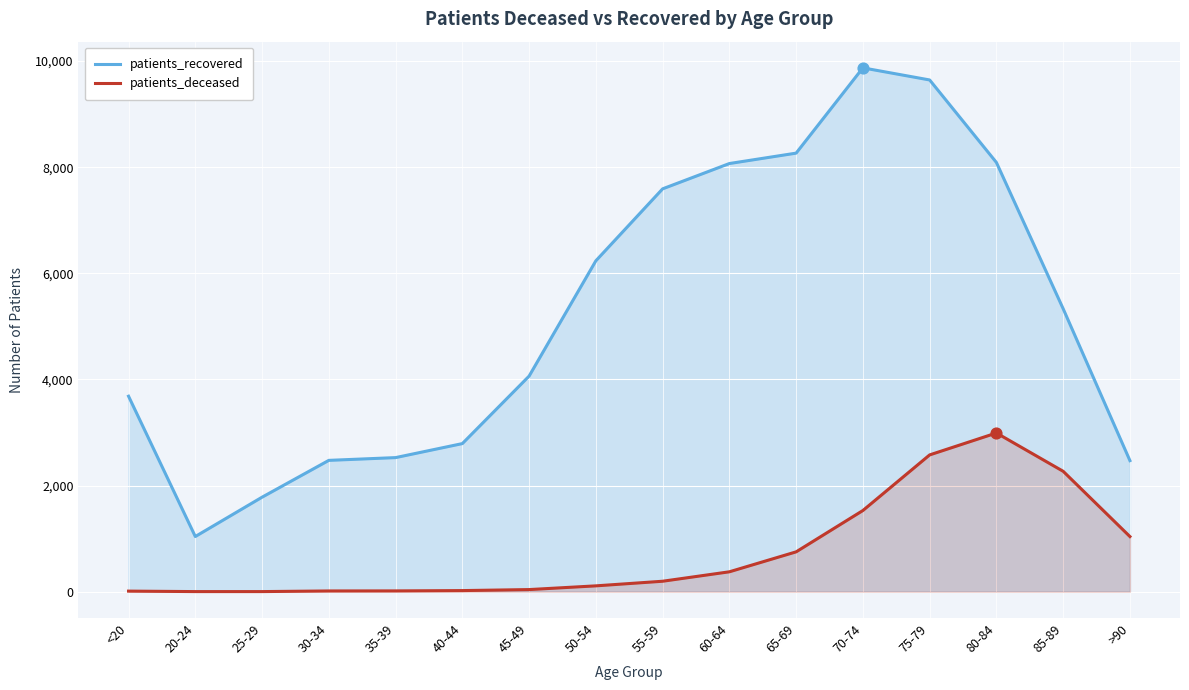

What are all the series names shown in the legend?

patients_recovered, patients_deceased